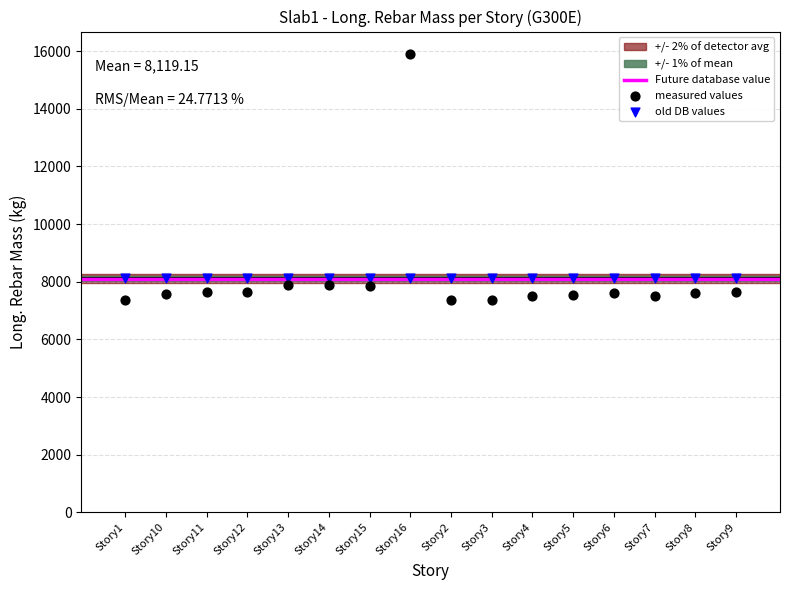

Which series reaches the maximum Y coordinate?

measured values